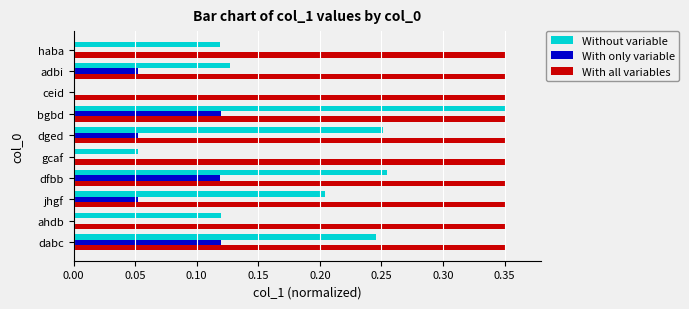

What is the sum of all Without variable values?

1.7